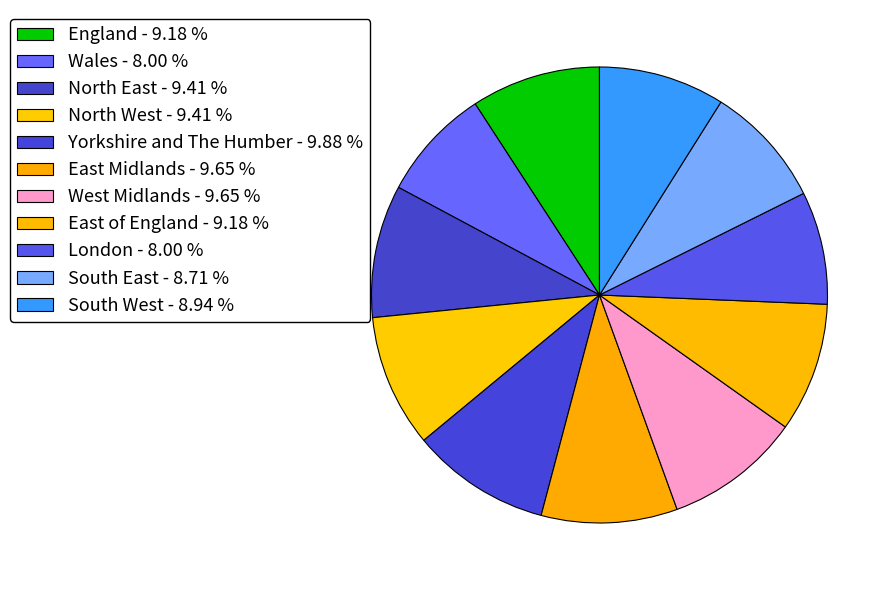

How many slices are in this pie chart?

11